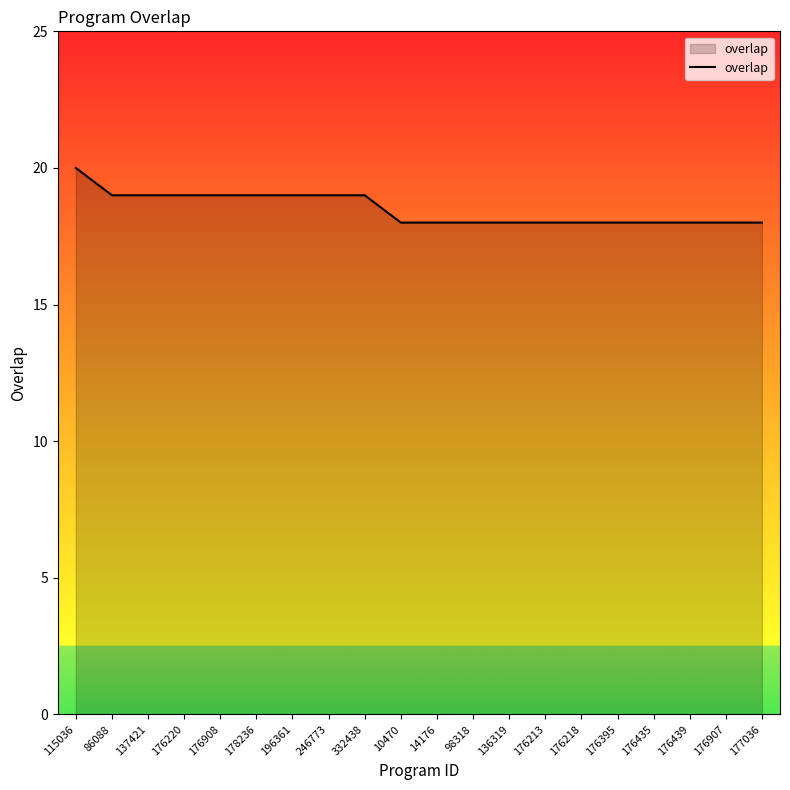

What position from the right is 176213?

7